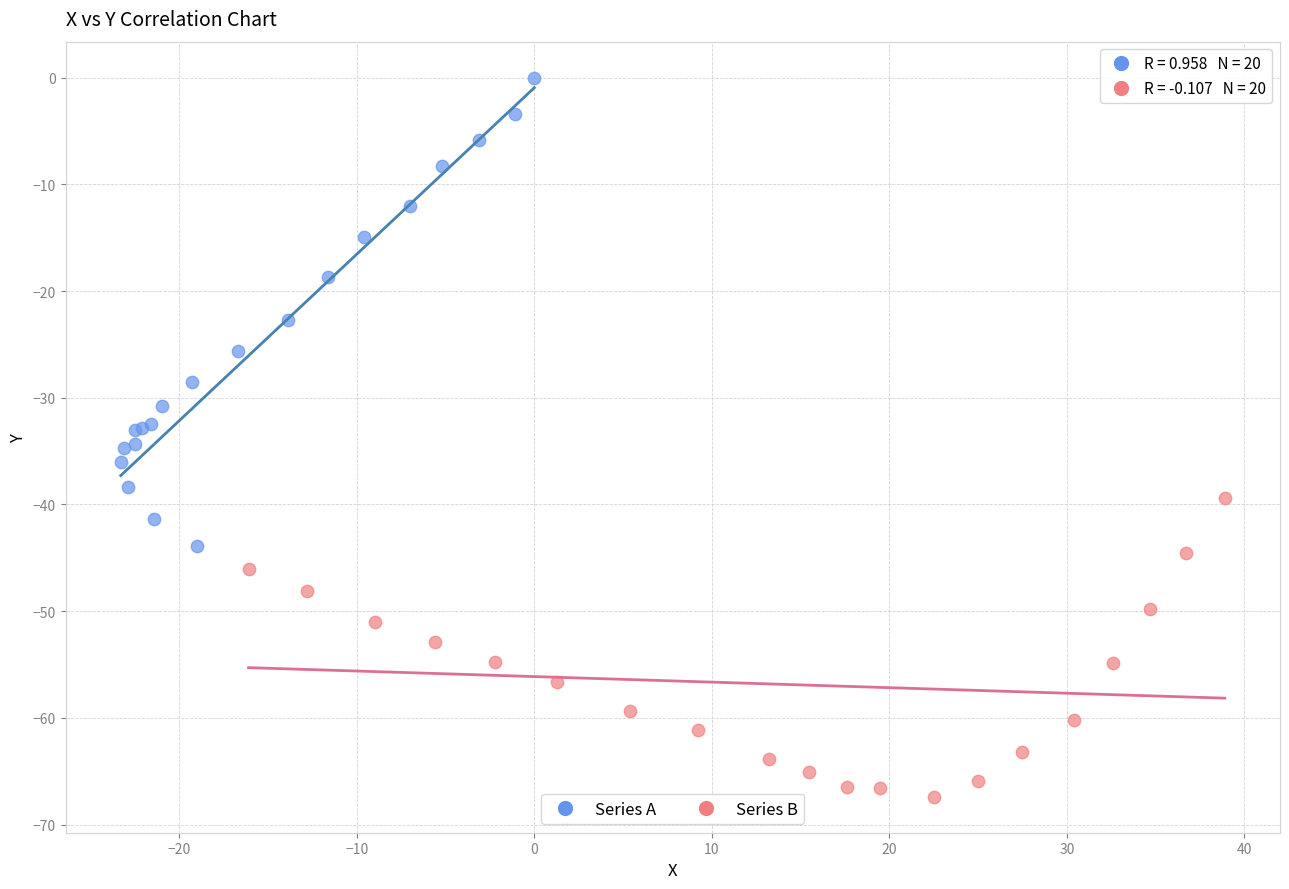

Which series has the widest spread of Y values?

Series A